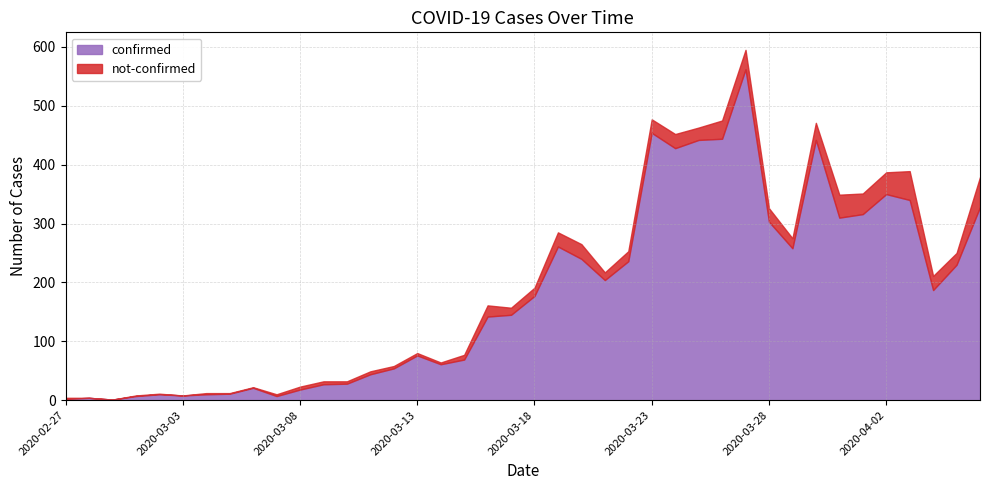

How many interior local peaks does the confirmed series have?

9